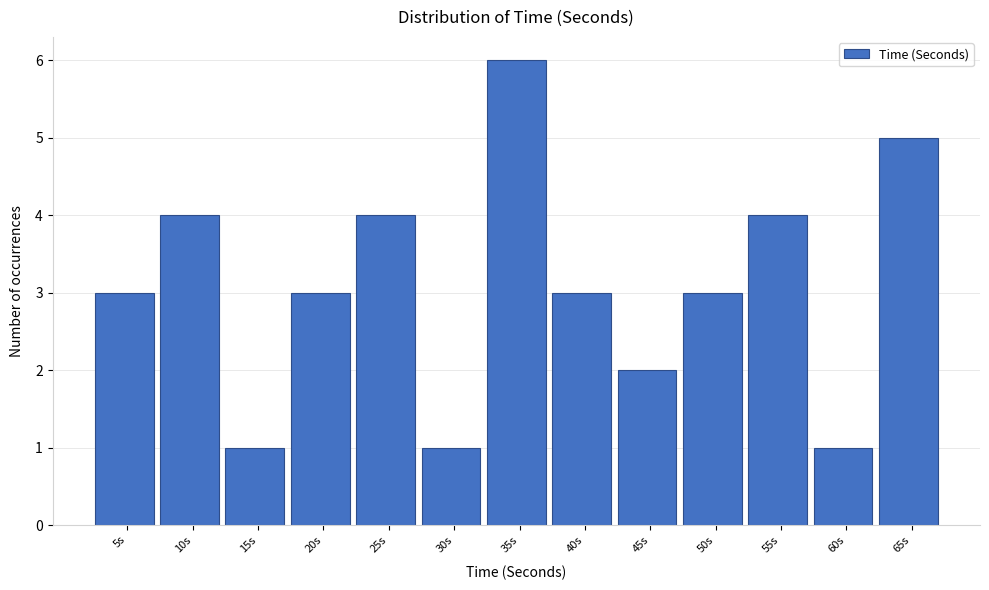

Reading left to right, transcribe all the data shown in this chart.

3	4	1	3	4	1	6	3	2	3	4	1	5